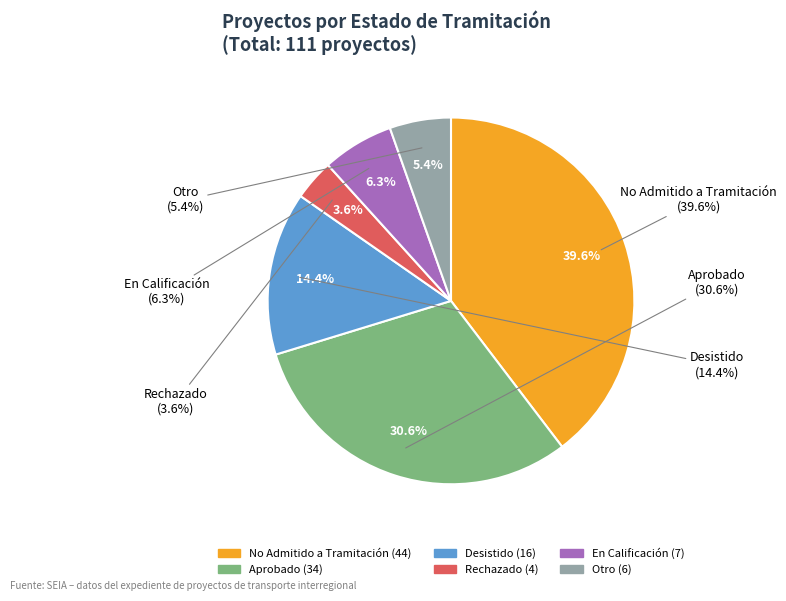

Is it true that DIA is 92% of the pie?

False